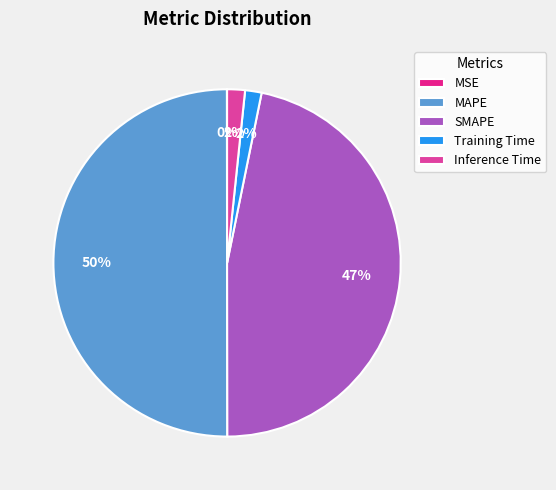

Between SMAPE and MAPE, which is larger?

MAPE